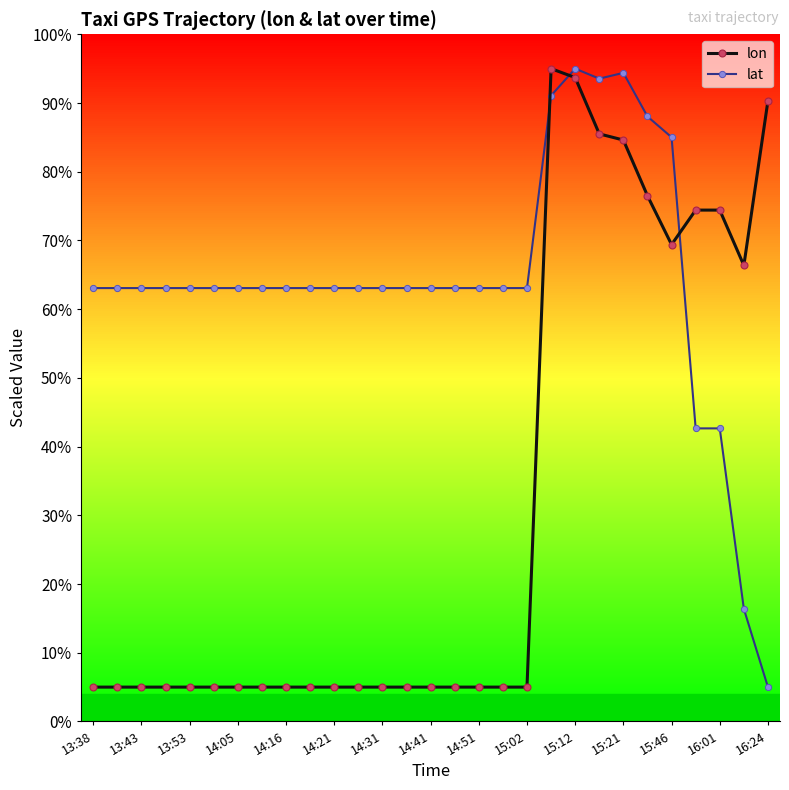

What is the maximum value for lon?

95.0